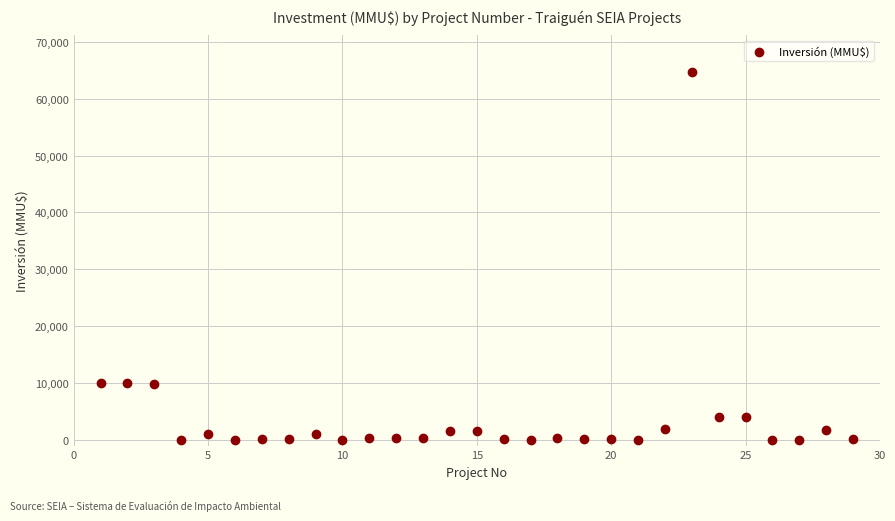

What is the range of Y values (max minus min)?

64655